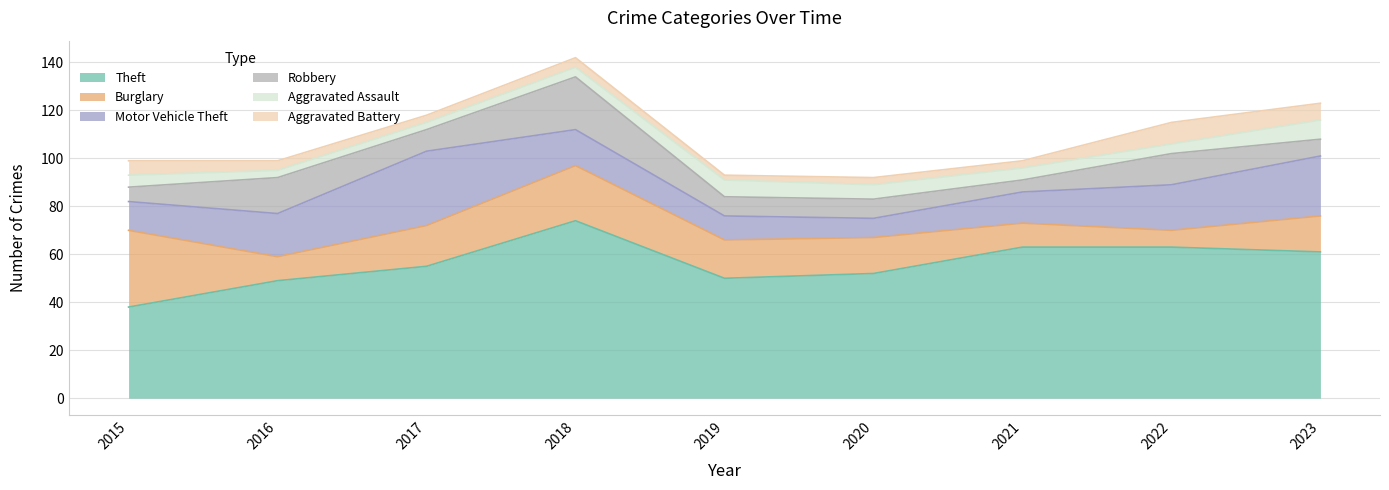

Does the chart display data point markers on the line(s)?

No